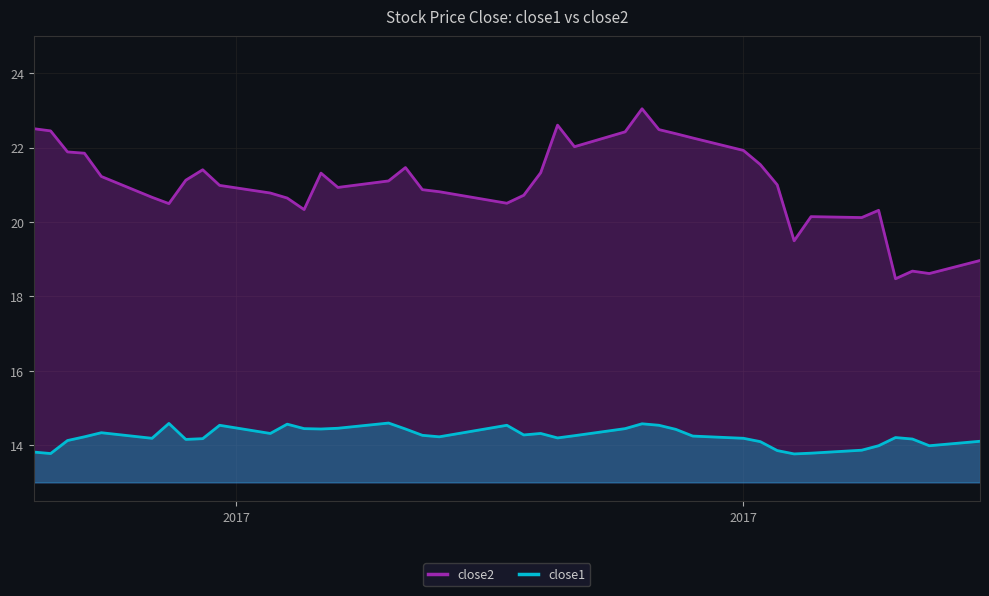

True or false: close1 and close2 intersect in this chart.

False